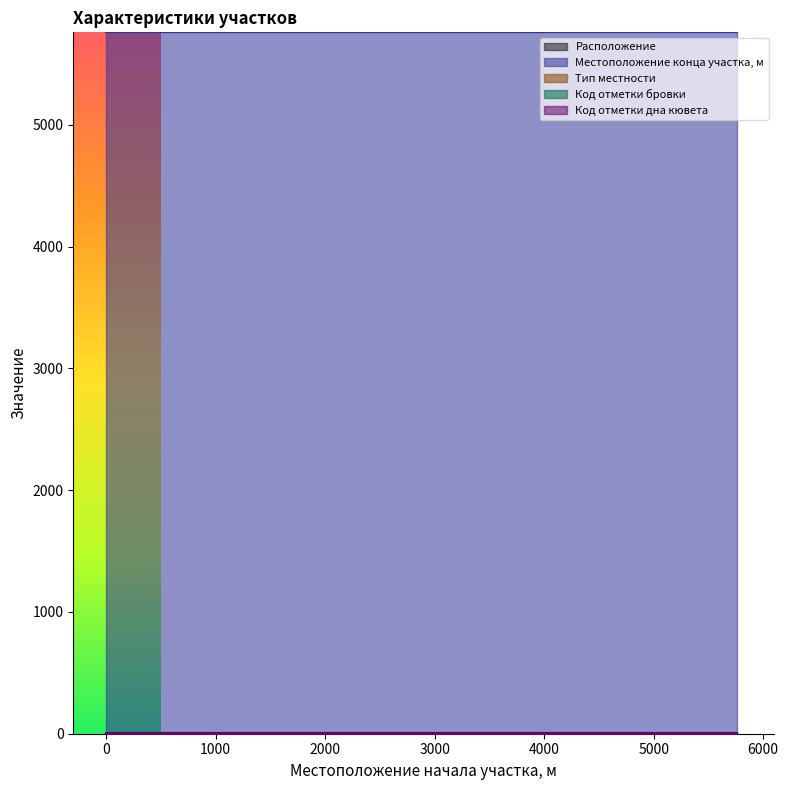

What are all the series names shown in the legend?

Расположение, Местоположение конца участка, м, Тип местности, Код отметки бровки, Код отметки дна кювета